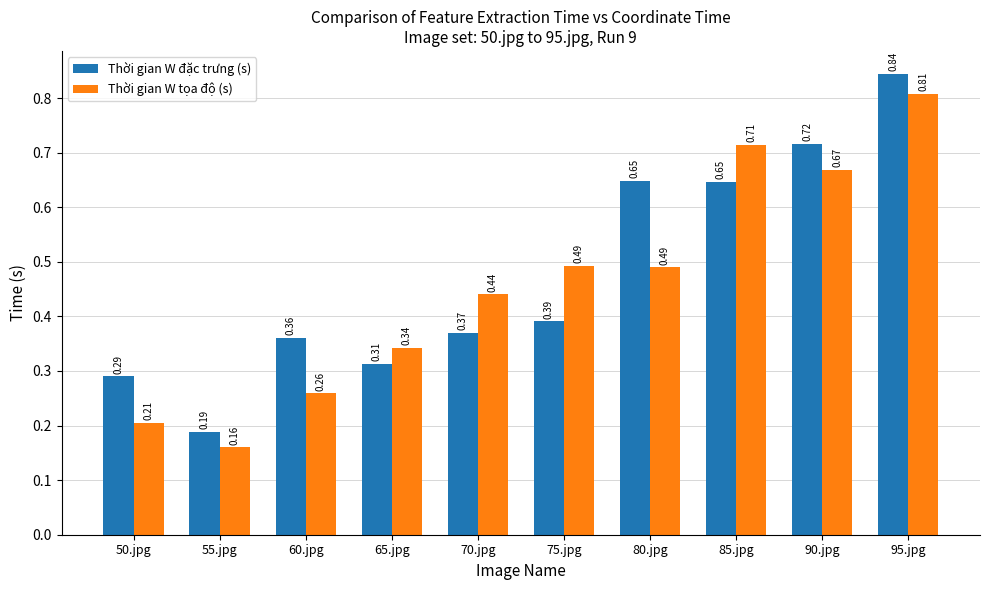

What is the sum of the Thời gian W đặc trưng (s) values at 95.jpg and 85.jpg?

1.5